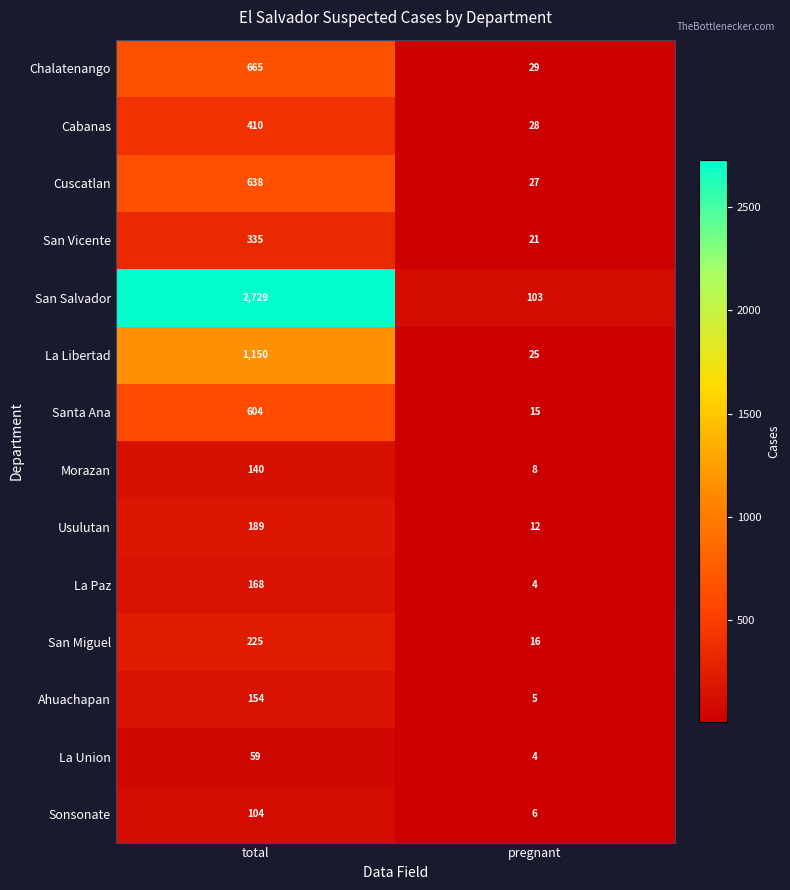

At which category is the sum across all series the highest?

total